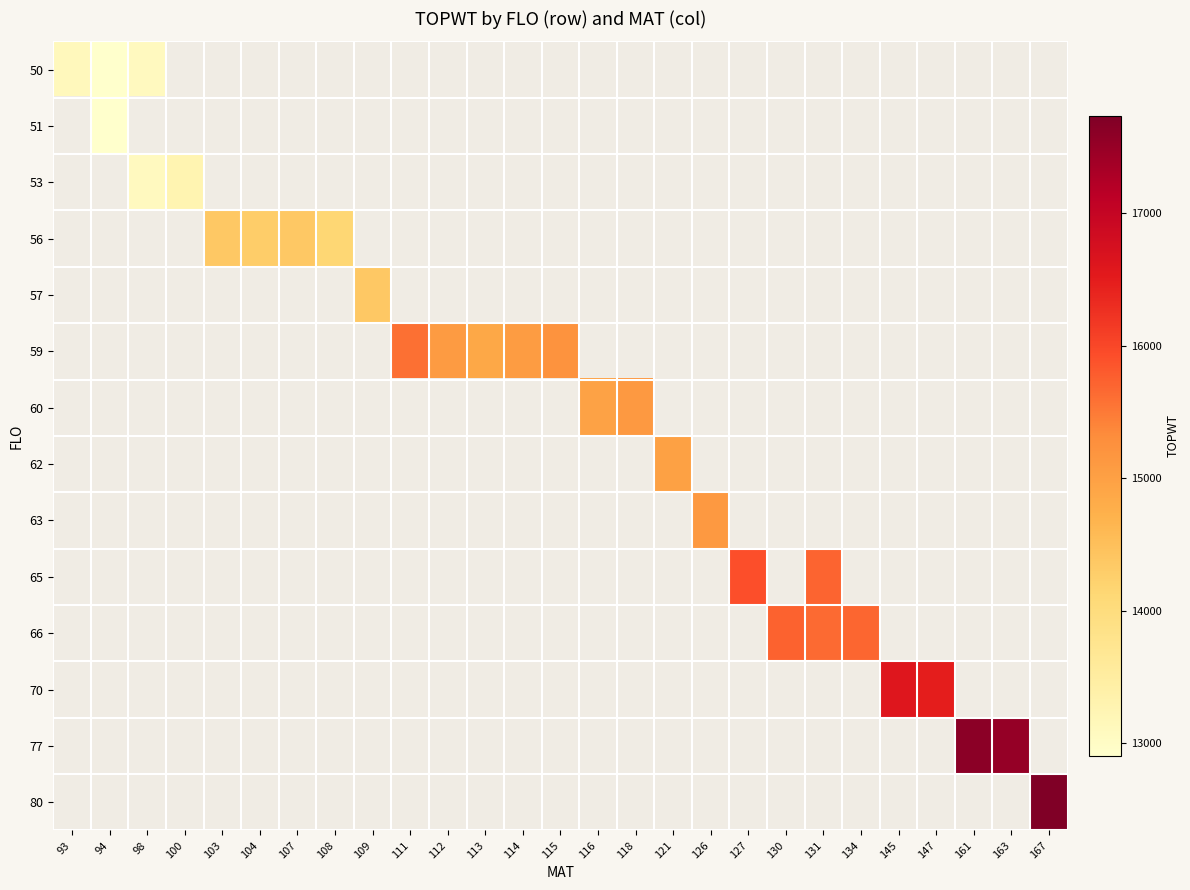

Is the value of 77 at 114 greater than the value of 57 at 127?

No